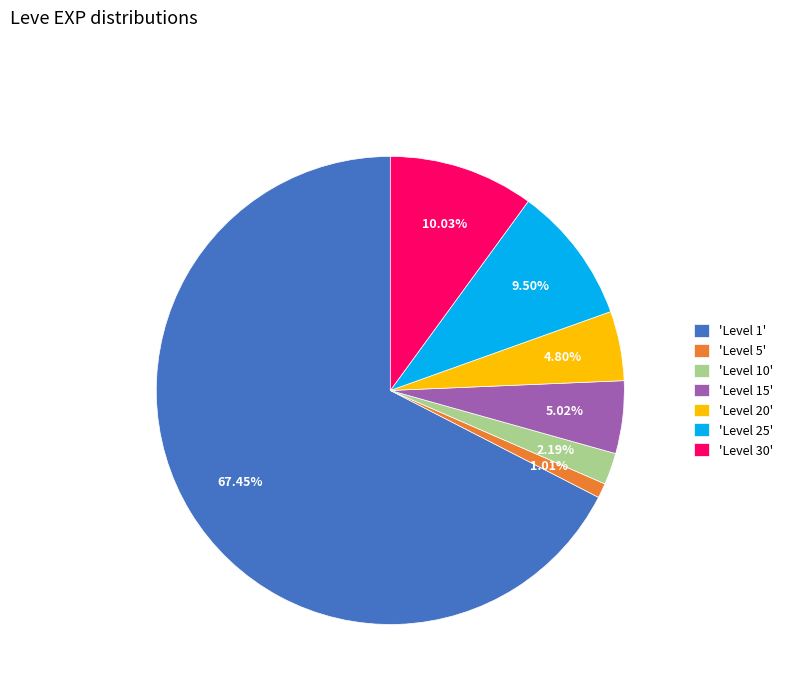

Which slice is the smallest?

'Level 5'